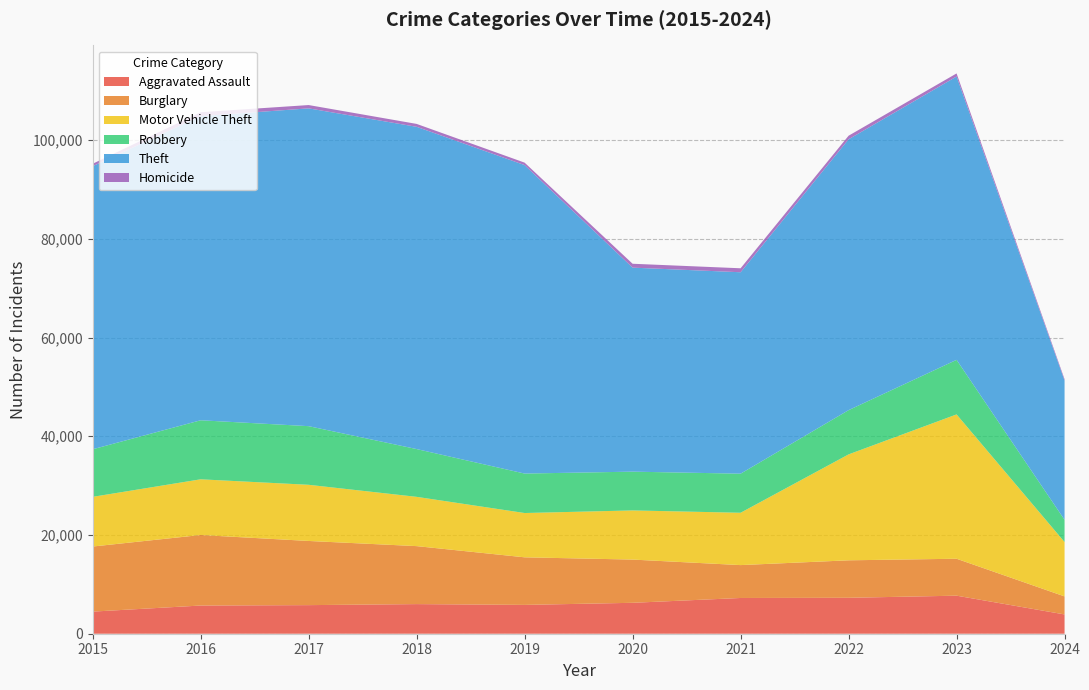

Reading right to left, extract all data points from this chart.

Aggravated Assault: 3907	7709	7280	7242	6264	5841	6001	5793	5712	4480
Burglary: 3652	7482	7593	6662	8758	9638	11747	13001	14289	13184
Motor Vehicle Theft: 11017	29243	21461	10603	9959	8977	9985	11380	11285	10068
Robbery: 4504	11056	8962	7920	7855	7995	9681	11880	11960	9638
Theft: 28212	57403	54878	40810	41335	62495	65289	64386	61623	57351
Homicide: 276	625	724	804	787	499	588	672	786	496